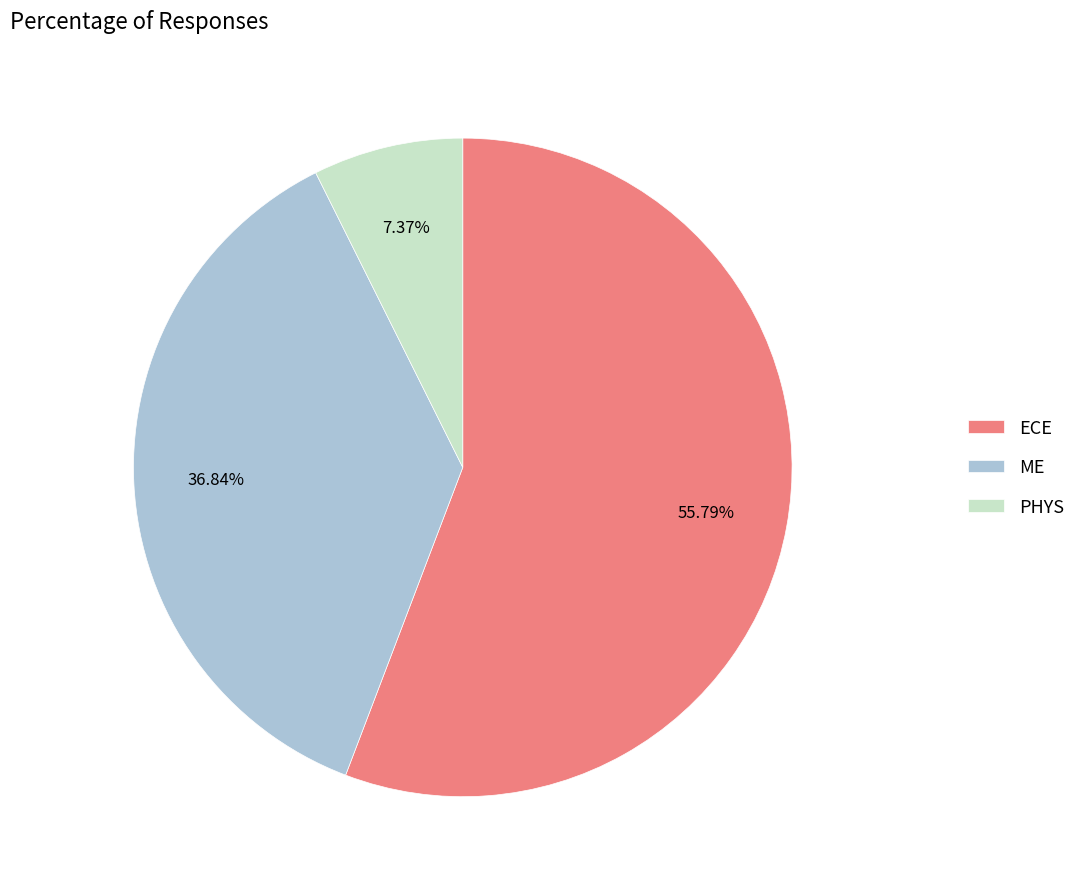

To the nearest percent, what portion does PHYS represent?

7%